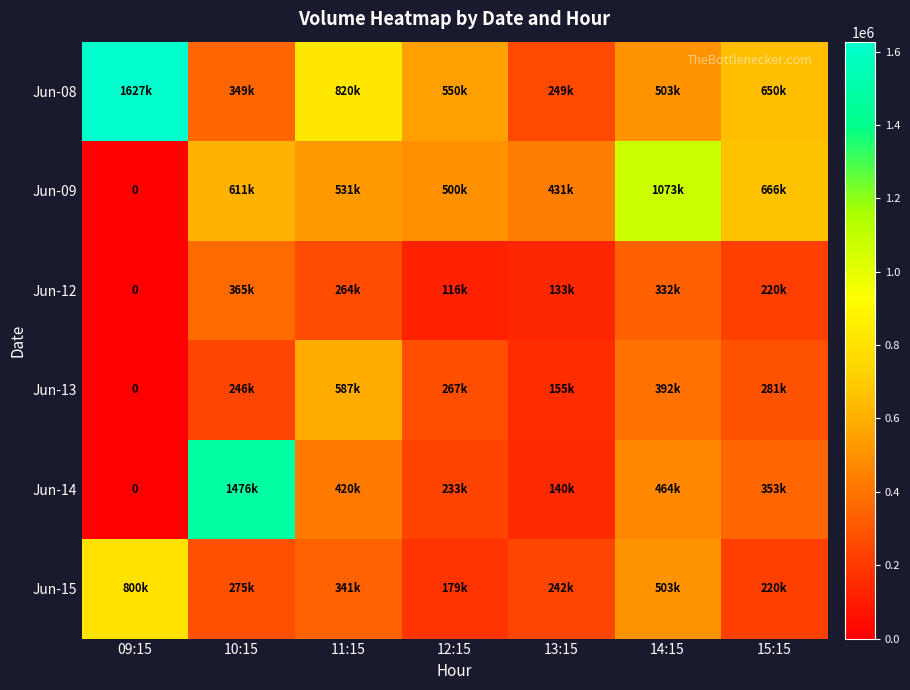

The Jun-12 series shows 28964 at 12:15. True or false?

False